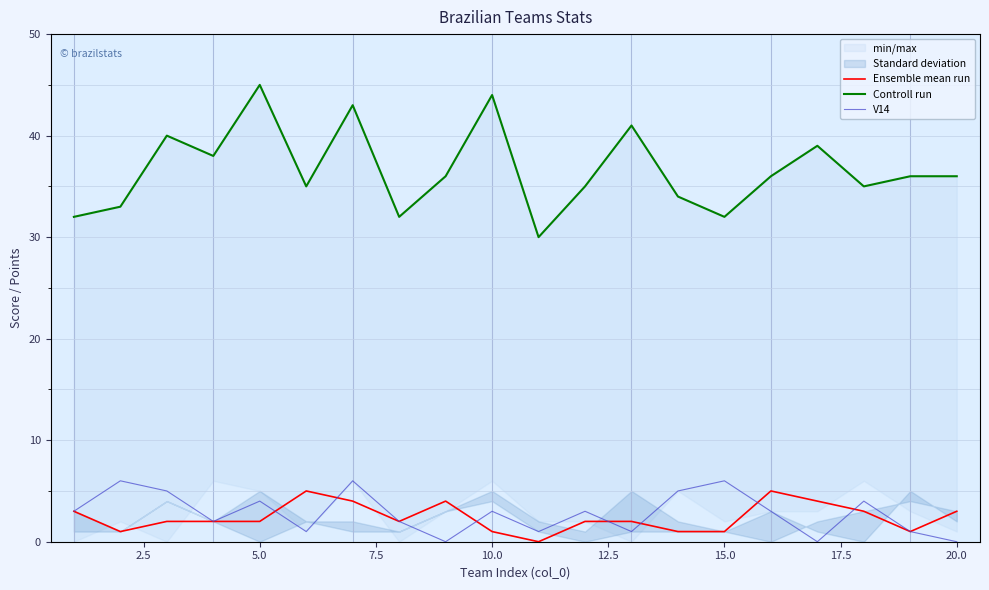

The Ensemble mean run series shows 2 at 5.0. True or false?

True